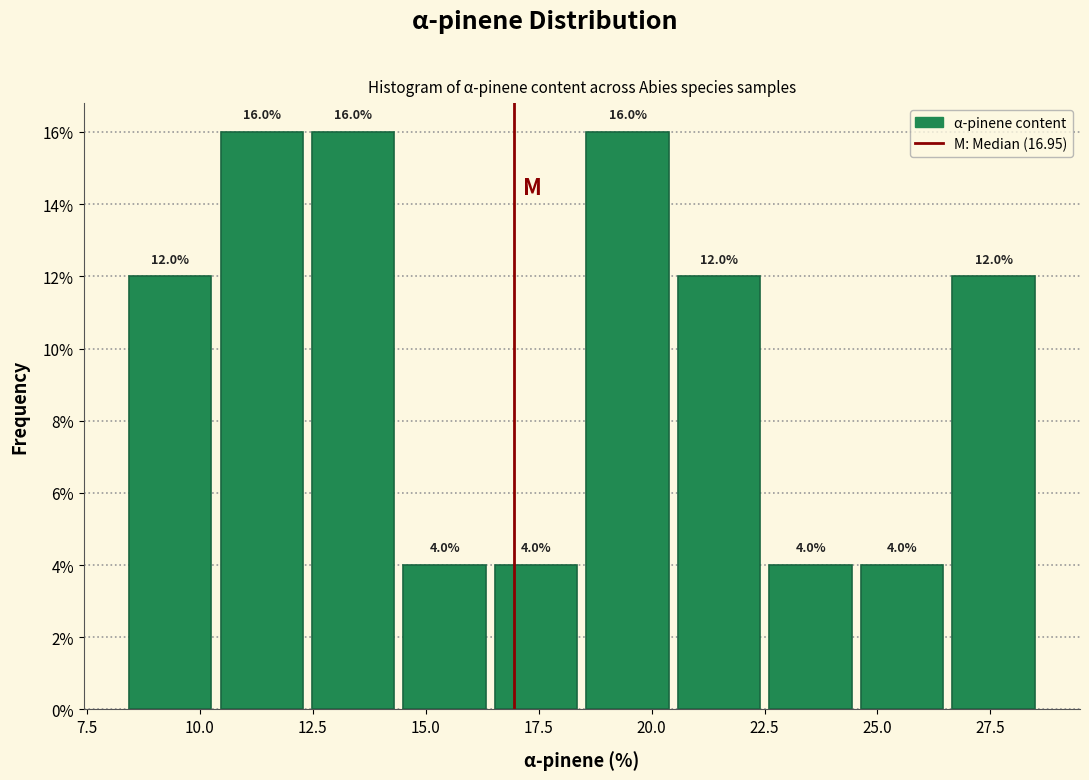

Reading left to right, transcribe this chart: for each bar, give the range it covers on the x-axis and its height. The bar edges are not printed on the chart, so give them approximately, as read against the axis.

8.5 to 10.5: 12.0
10.5 to 12.5: 16.0
12.5 to 14.5: 16.0
14.5 to 16.5: 4.0
16.5 to 18.5: 4.0
18.5 to 20.5: 16.0
20.5 to 22.5: 12.0
22.5 to 24.5: 4.0
24.5 to 26.5: 4.0
26.5 to 28.5: 12.0